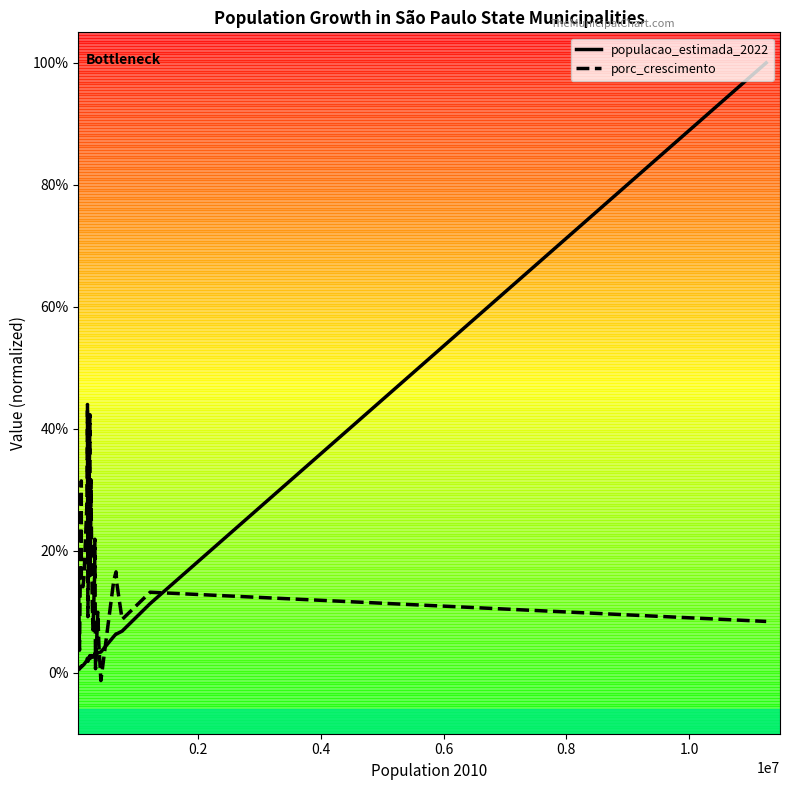

Which series has the largest total across all categories?

porc_crescimento